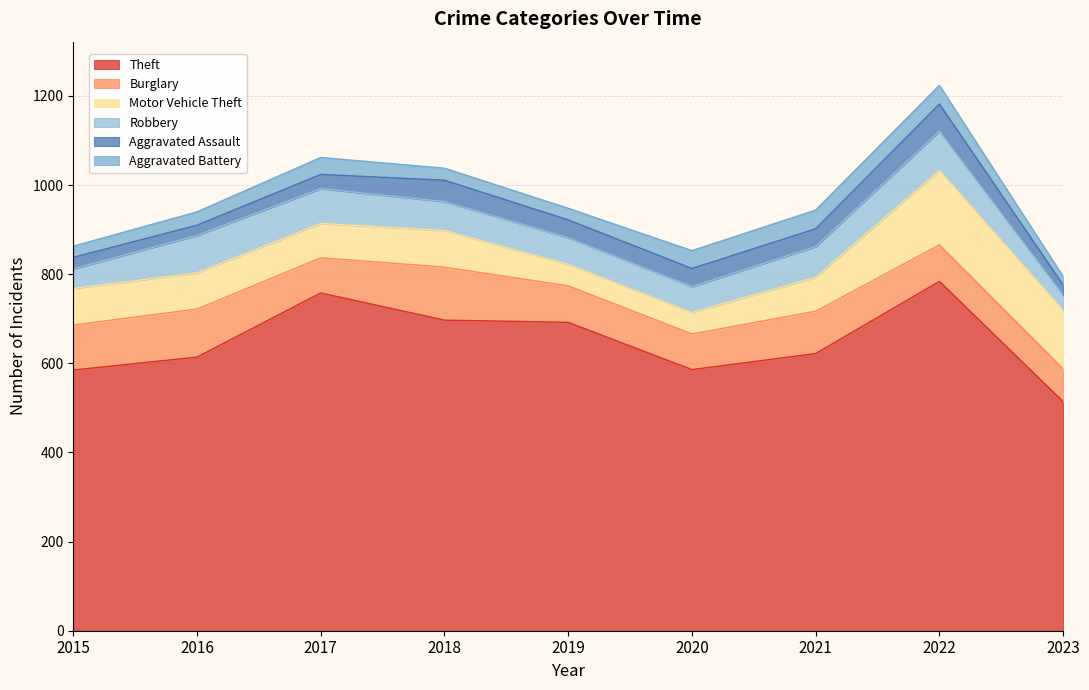

True or false: Aggravated Assault and Robbery intersect in this chart.

False